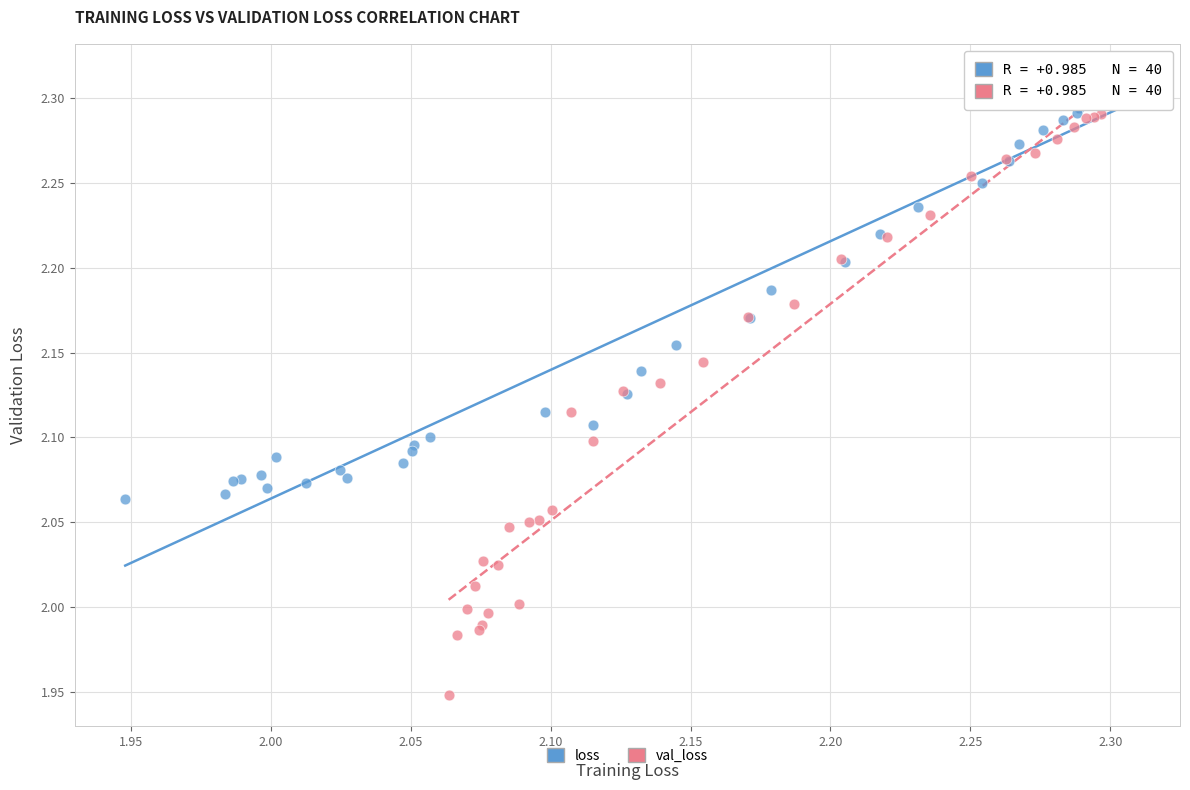

What are all the series names shown in the legend?

loss, val_loss